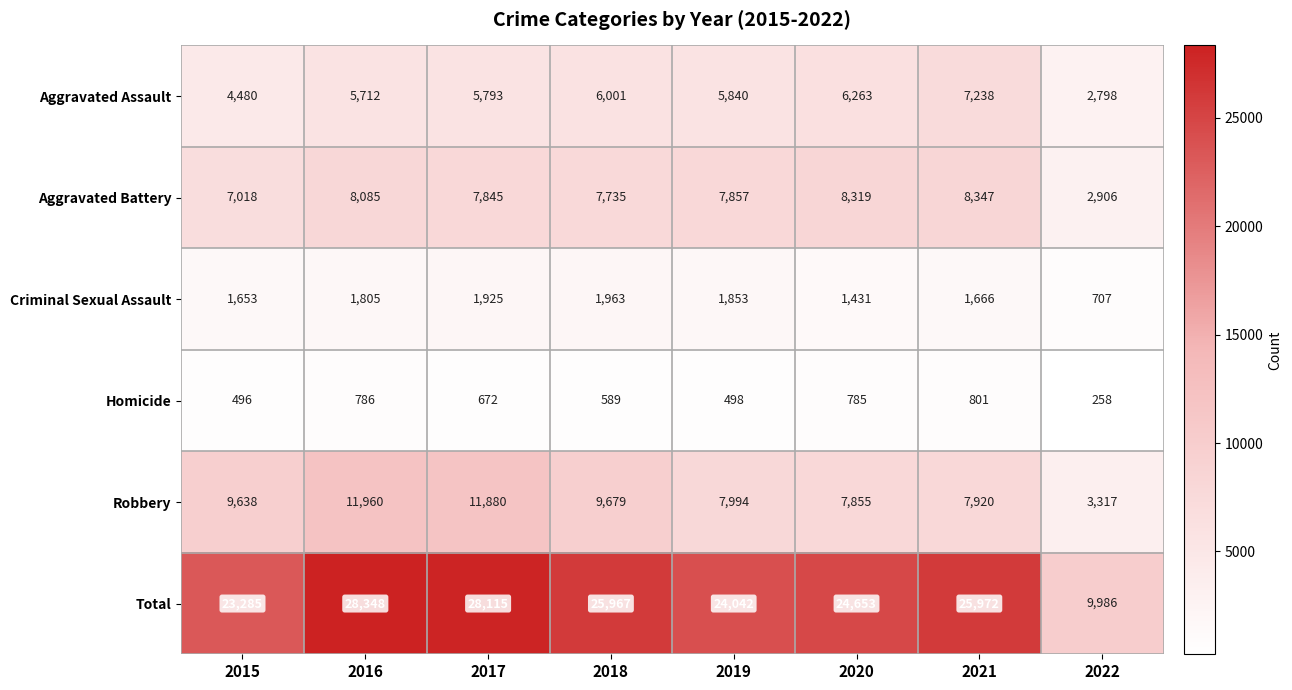

The Aggravated Battery series shows 8319 at 2020. True or false?

True